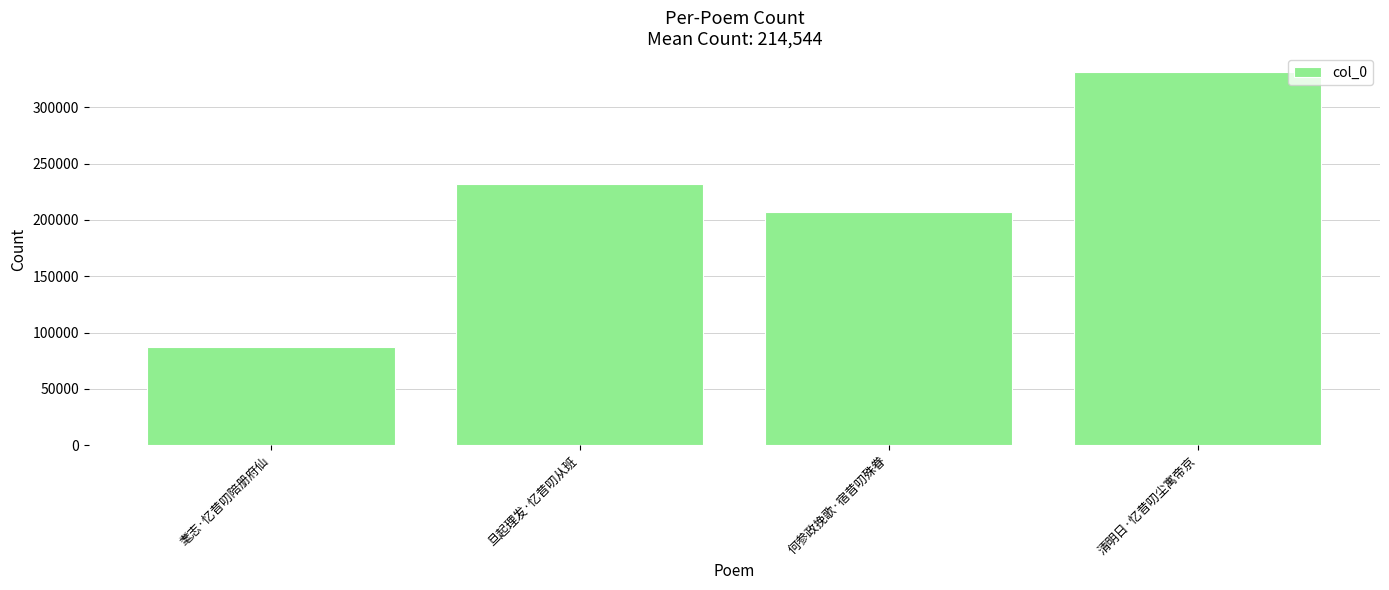

Reading right to left, transcribe all the data shown in this chart.

331445	206977	232237	87519